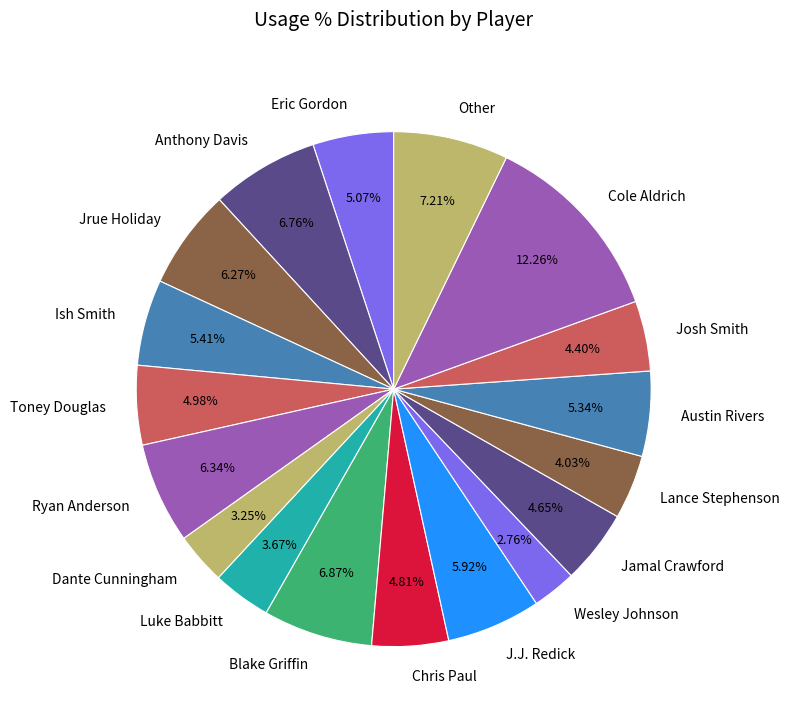

Does any single category account for the majority?

No